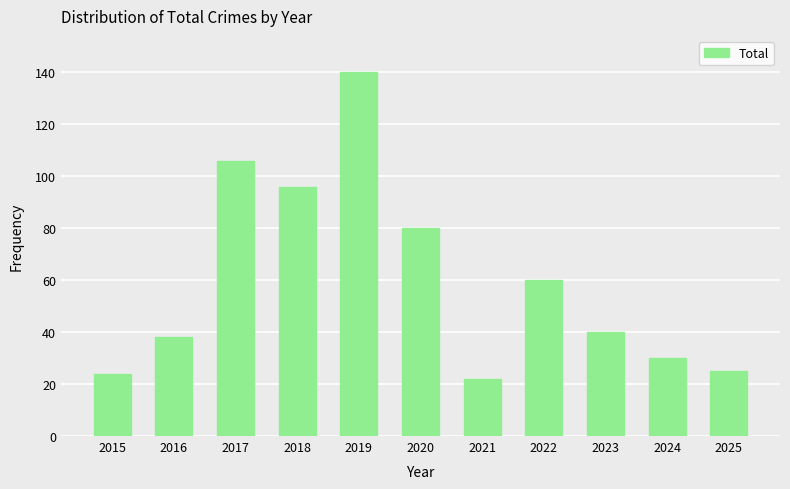

What is the average value?

60